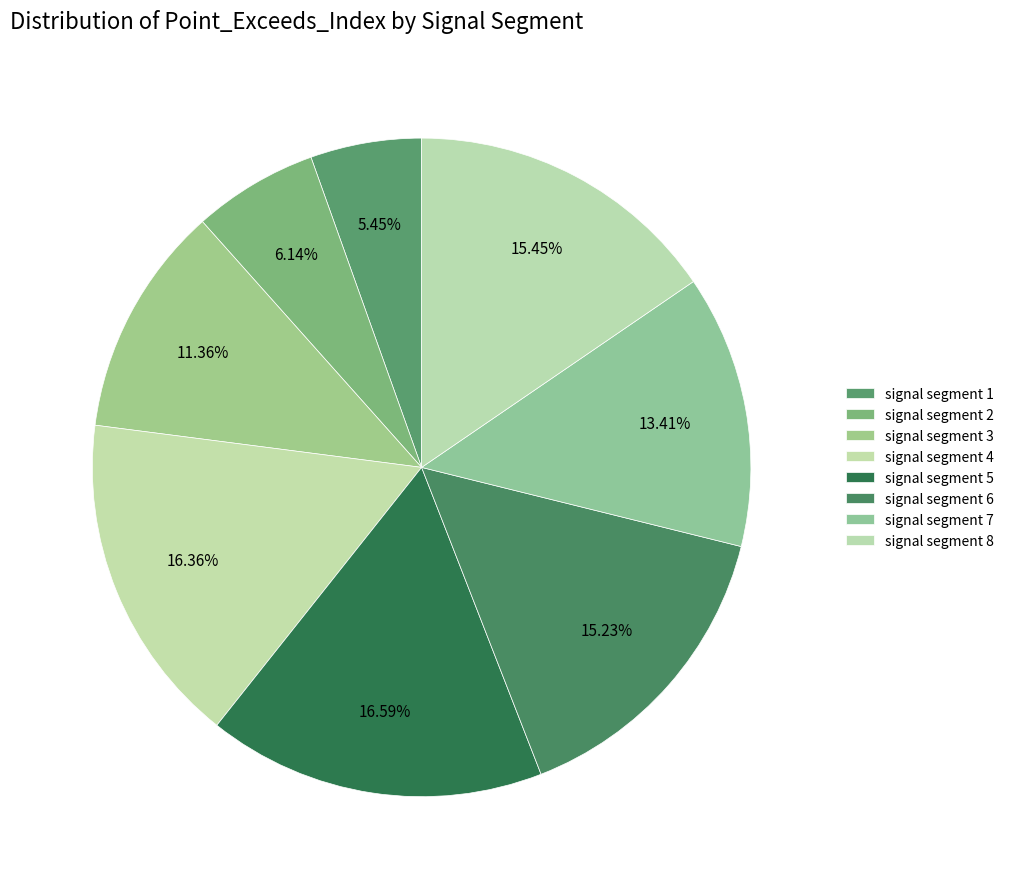

Count the number of slices in the pie.

8